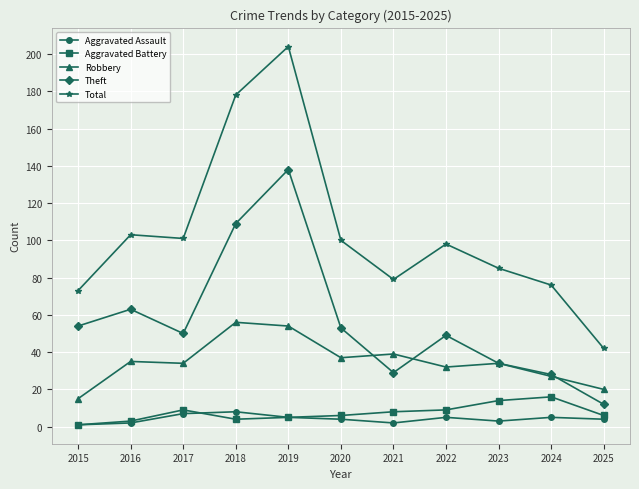

What is the difference between the maximum and second lowest values in the Aggravated Battery series?

13